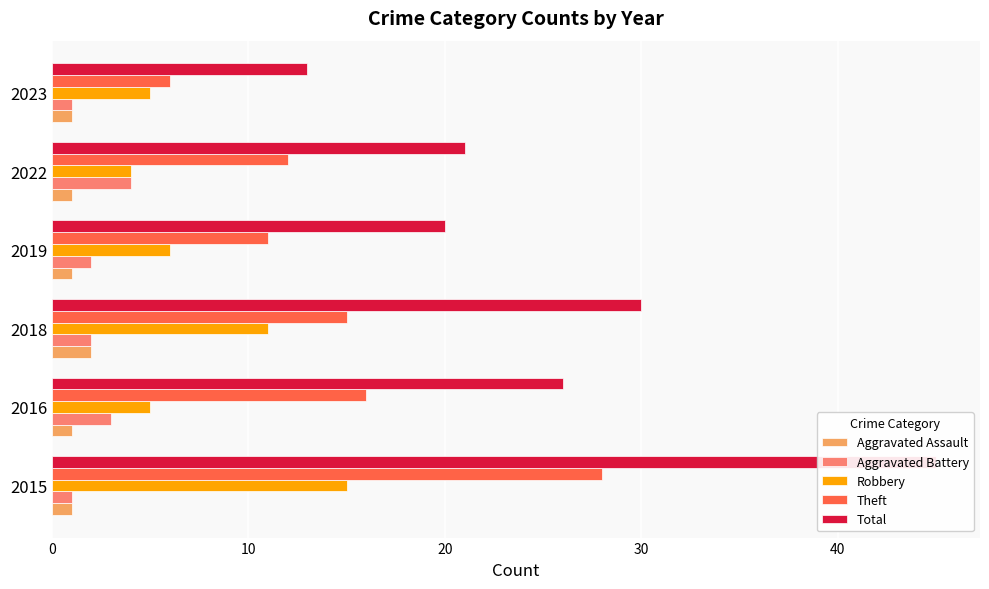

Which series has the largest total across all categories?

Total